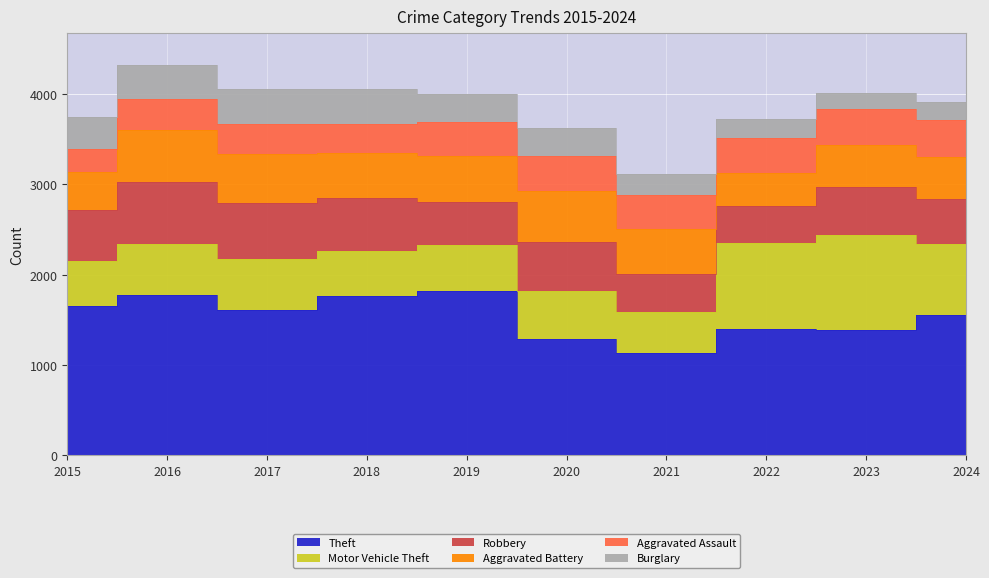

How many categories are shown in the chart?

10